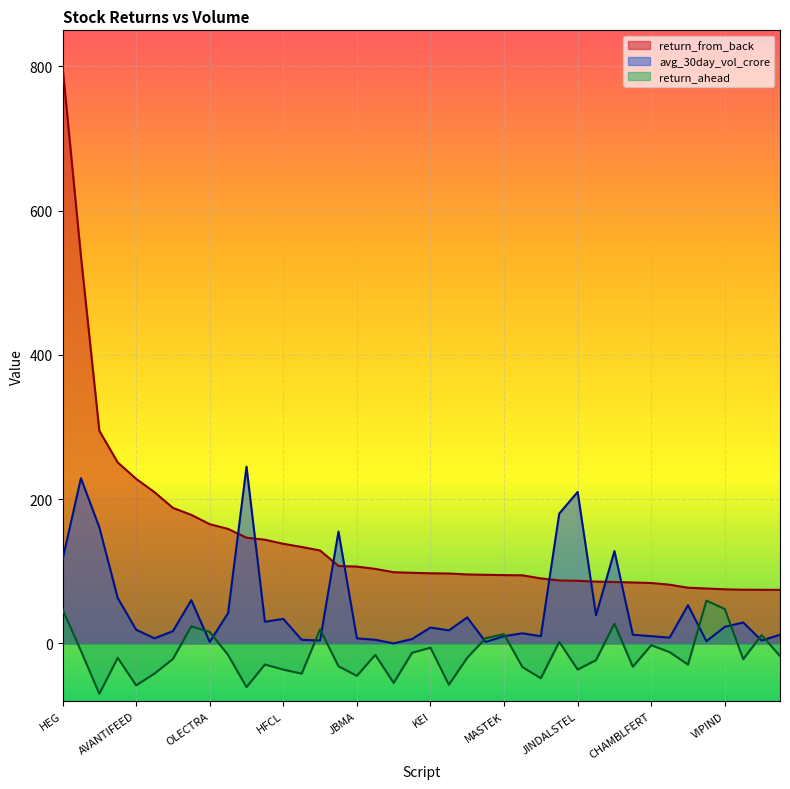

What is the difference between the maximum and minimum values in the return_from_back series?

725.9